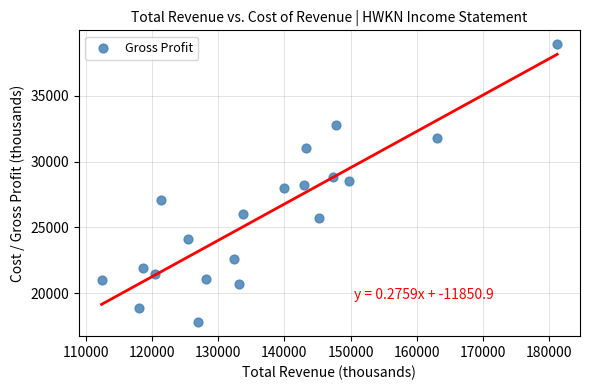

What is the range of X values (max minus min)?

68800